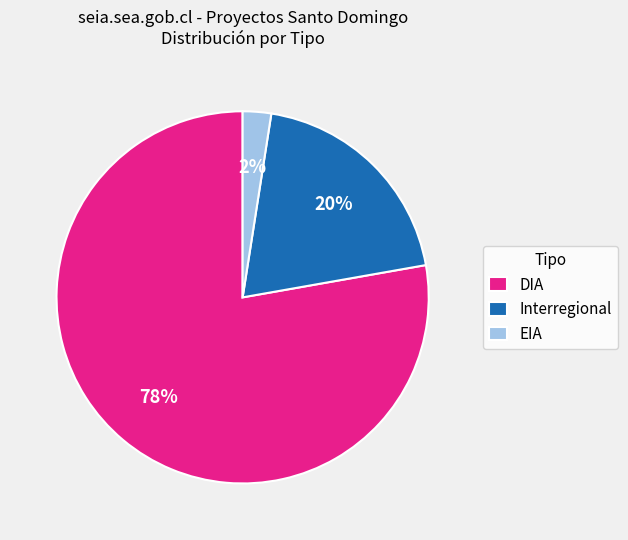

Which slice represents more than half of the pie?

DIA